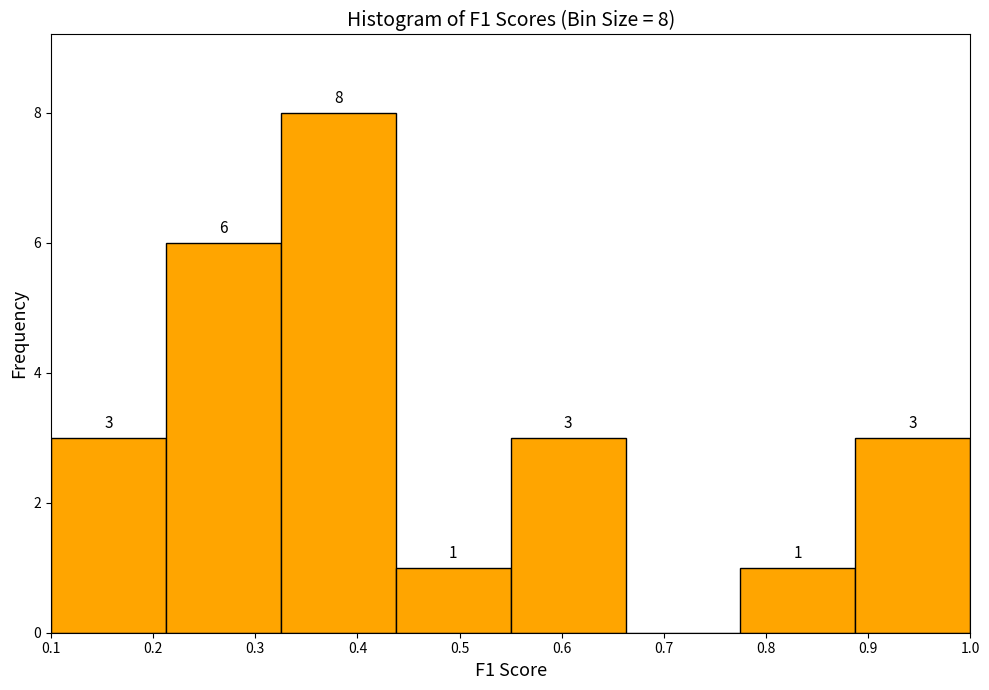

Over which range of the x-axis is the bar tallest?

0.33 to 0.44